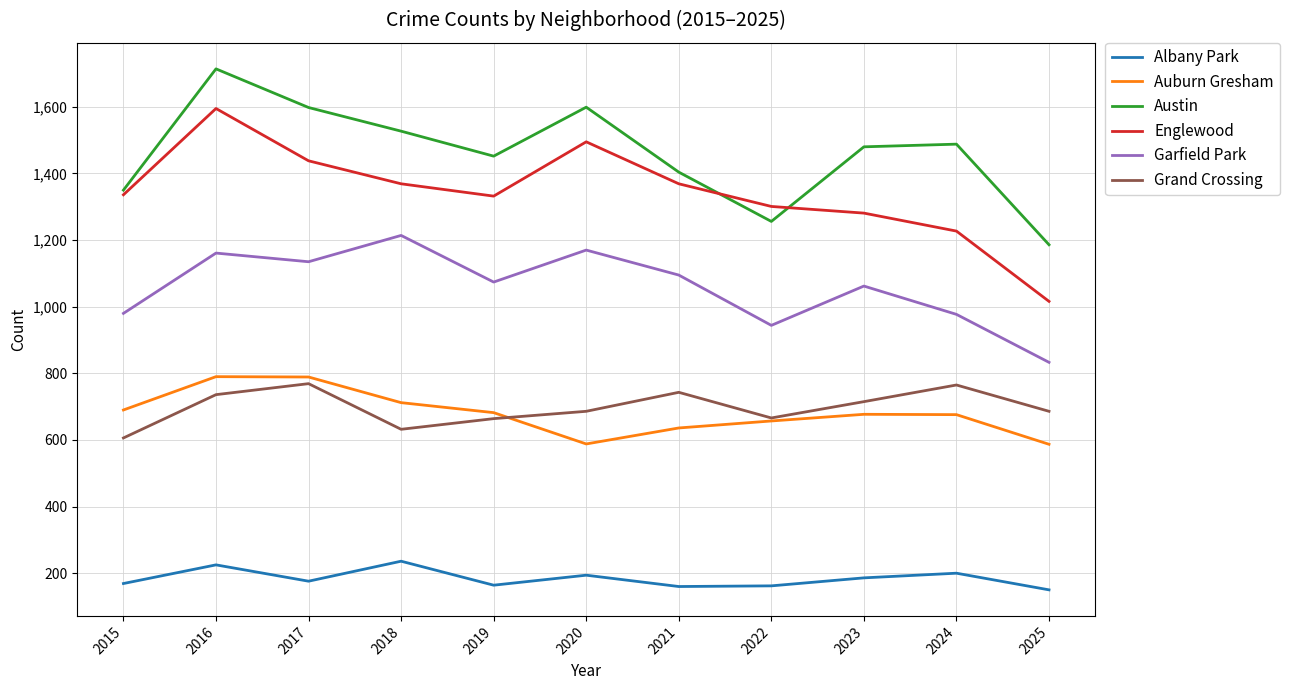

The value of Albany Park at 2017 is 52. True or false?

False